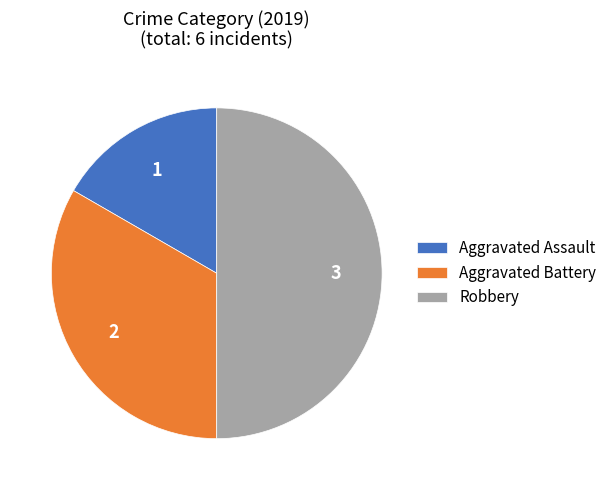

What is the smallest slice in the pie chart?

Aggravated Assault